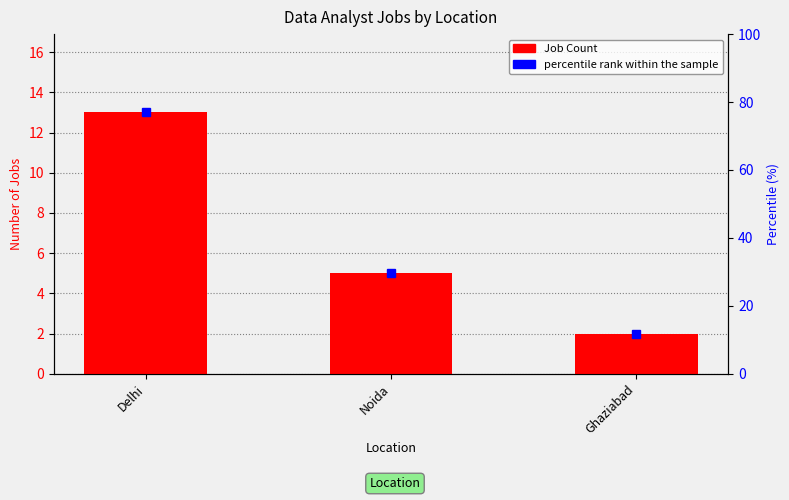

The value at Ghaziabad is 1. True or false?

False